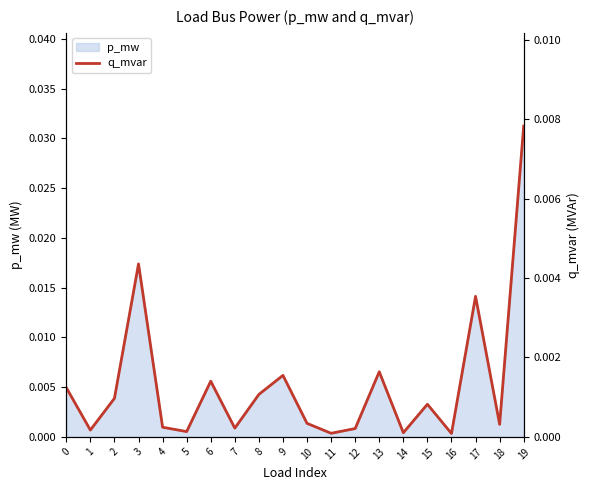

Which label corresponds to the smallest value in the chart?

16